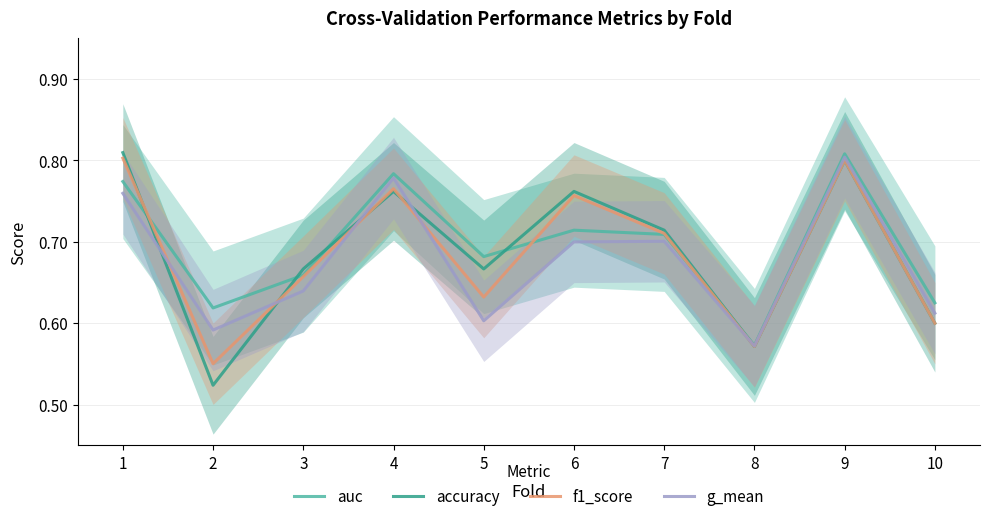

Reading right to left, extract all data points from this chart.

auc: 10=0.6	9=0.8	8=0.6	7=0.7	6=0.7	5=0.7	4=0.8	3=0.7	2=0.6	1=0.8
accuracy: 10=0.6	9=0.8	8=0.6	7=0.7	6=0.8	5=0.7	4=0.8	3=0.7	2=0.5	1=0.8
f1_score: 10=0.6	9=0.8	8=0.6	7=0.7	6=0.8	5=0.6	4=0.8	3=0.7	2=0.6	1=0.8
g_mean: 10=0.6	9=0.8	8=0.6	7=0.7	6=0.7	5=0.6	4=0.8	3=0.6	2=0.6	1=0.8